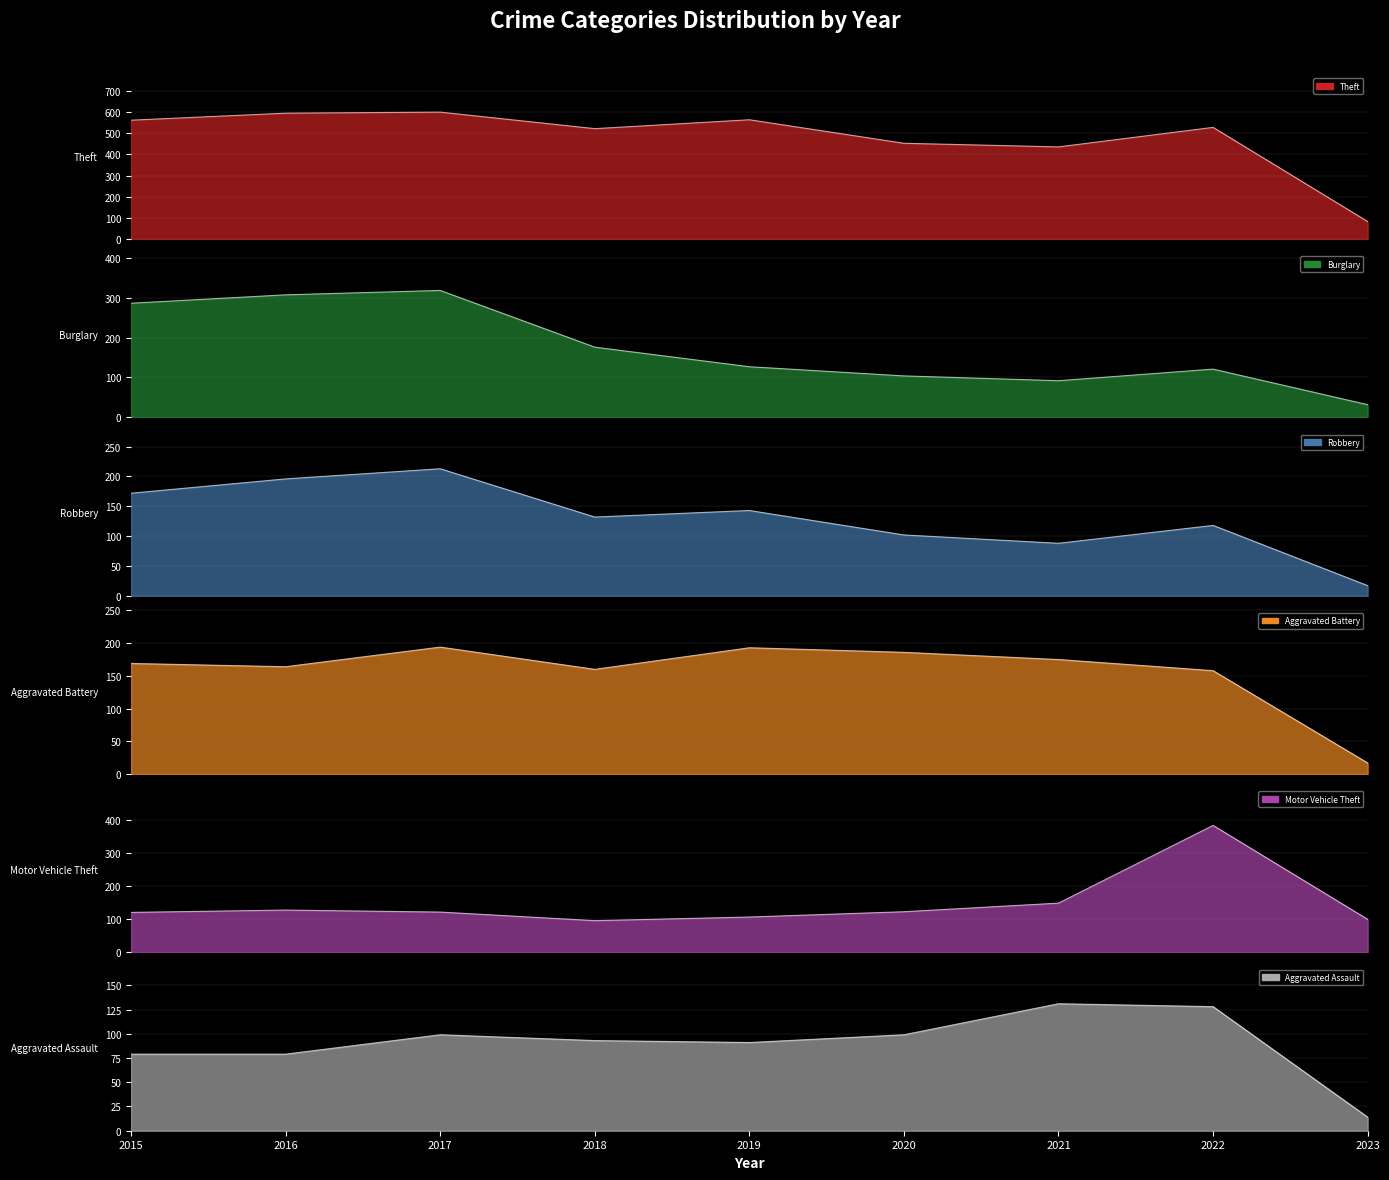

At which label does Aggravated Assault reach its minimum?

2023